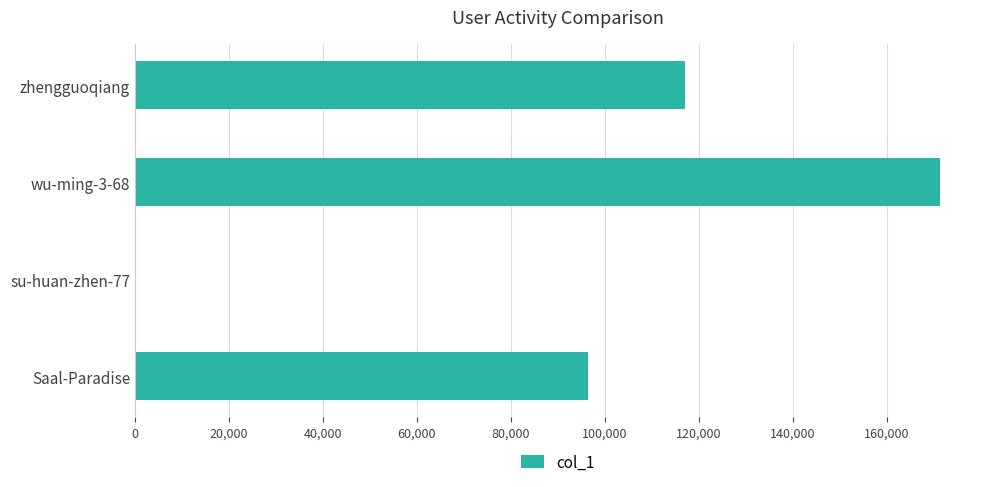

Reading bottom to top, list all the values displayed in this chart.

Saal-Paradise=96423	su-huan-zhen-77=287	wu-ming-3-68=171315	zhengguoqiang=117177